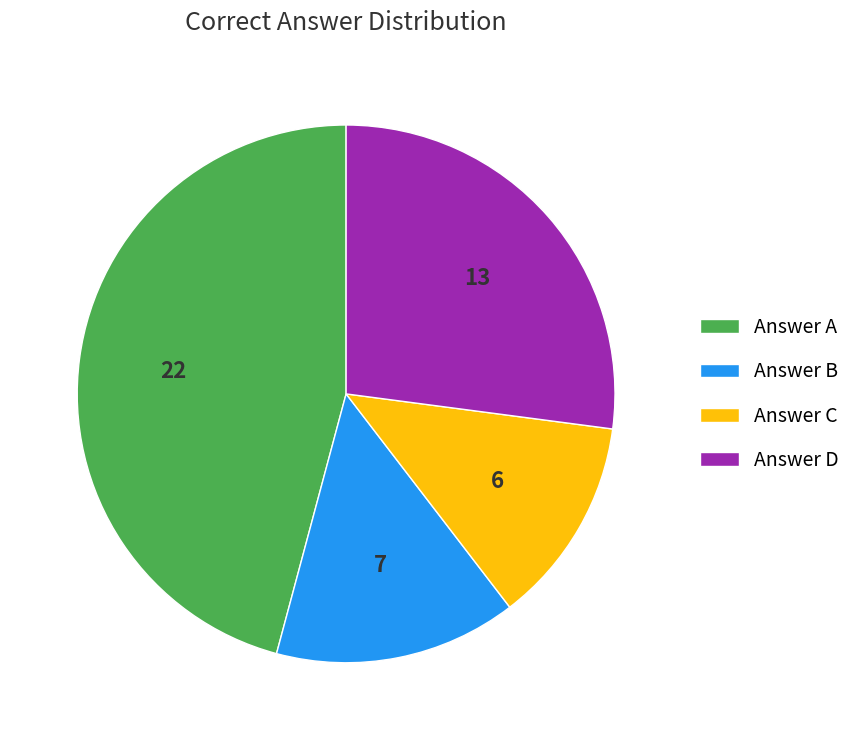

Which has a higher value, Answer D or Answer A?

Answer A